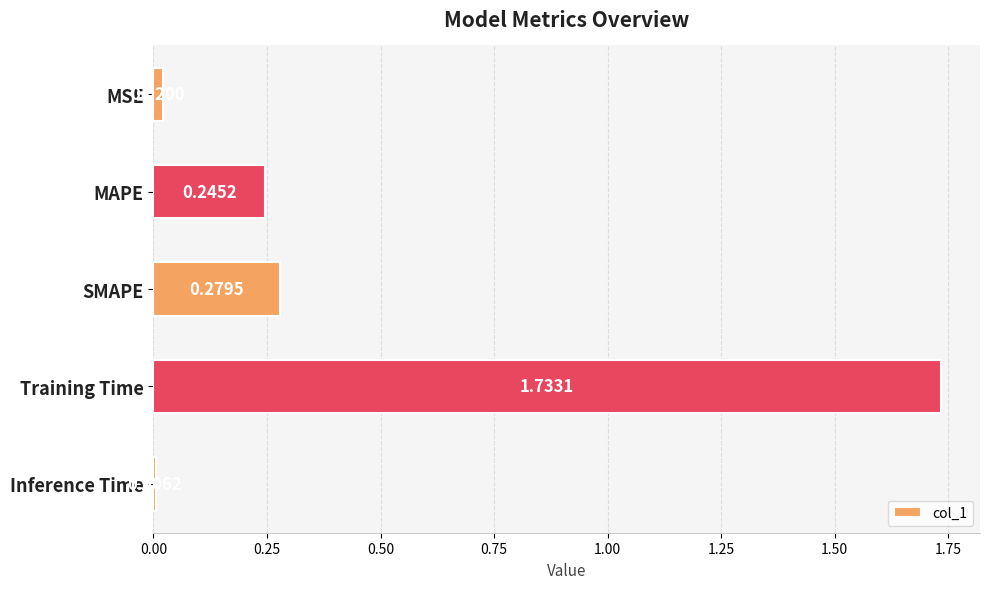

What is the average value?

0.5